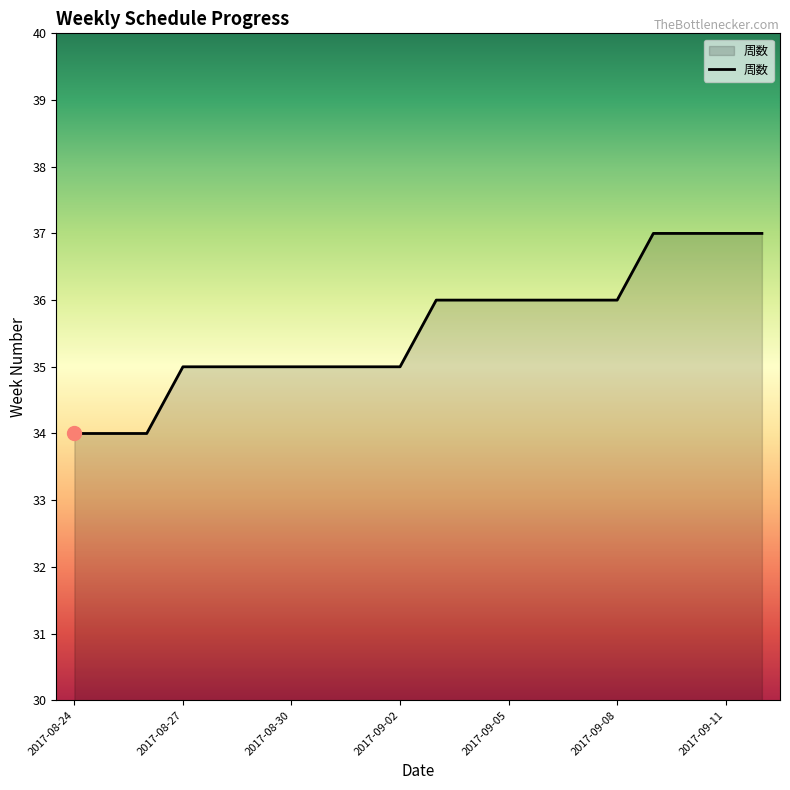

What is the minimum value shown in the chart?

34